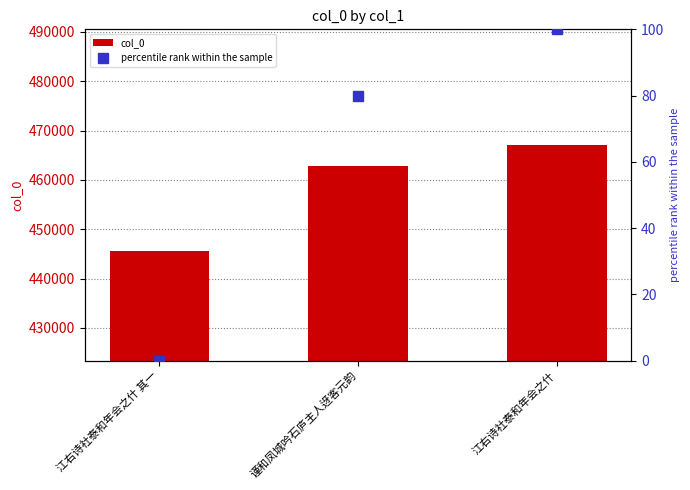

Reading right to left, extract all data points from this chart.

col_0: 467180.0	462842.0	445645.0
percentile rank within the sample: 100.0	79.9	0.0